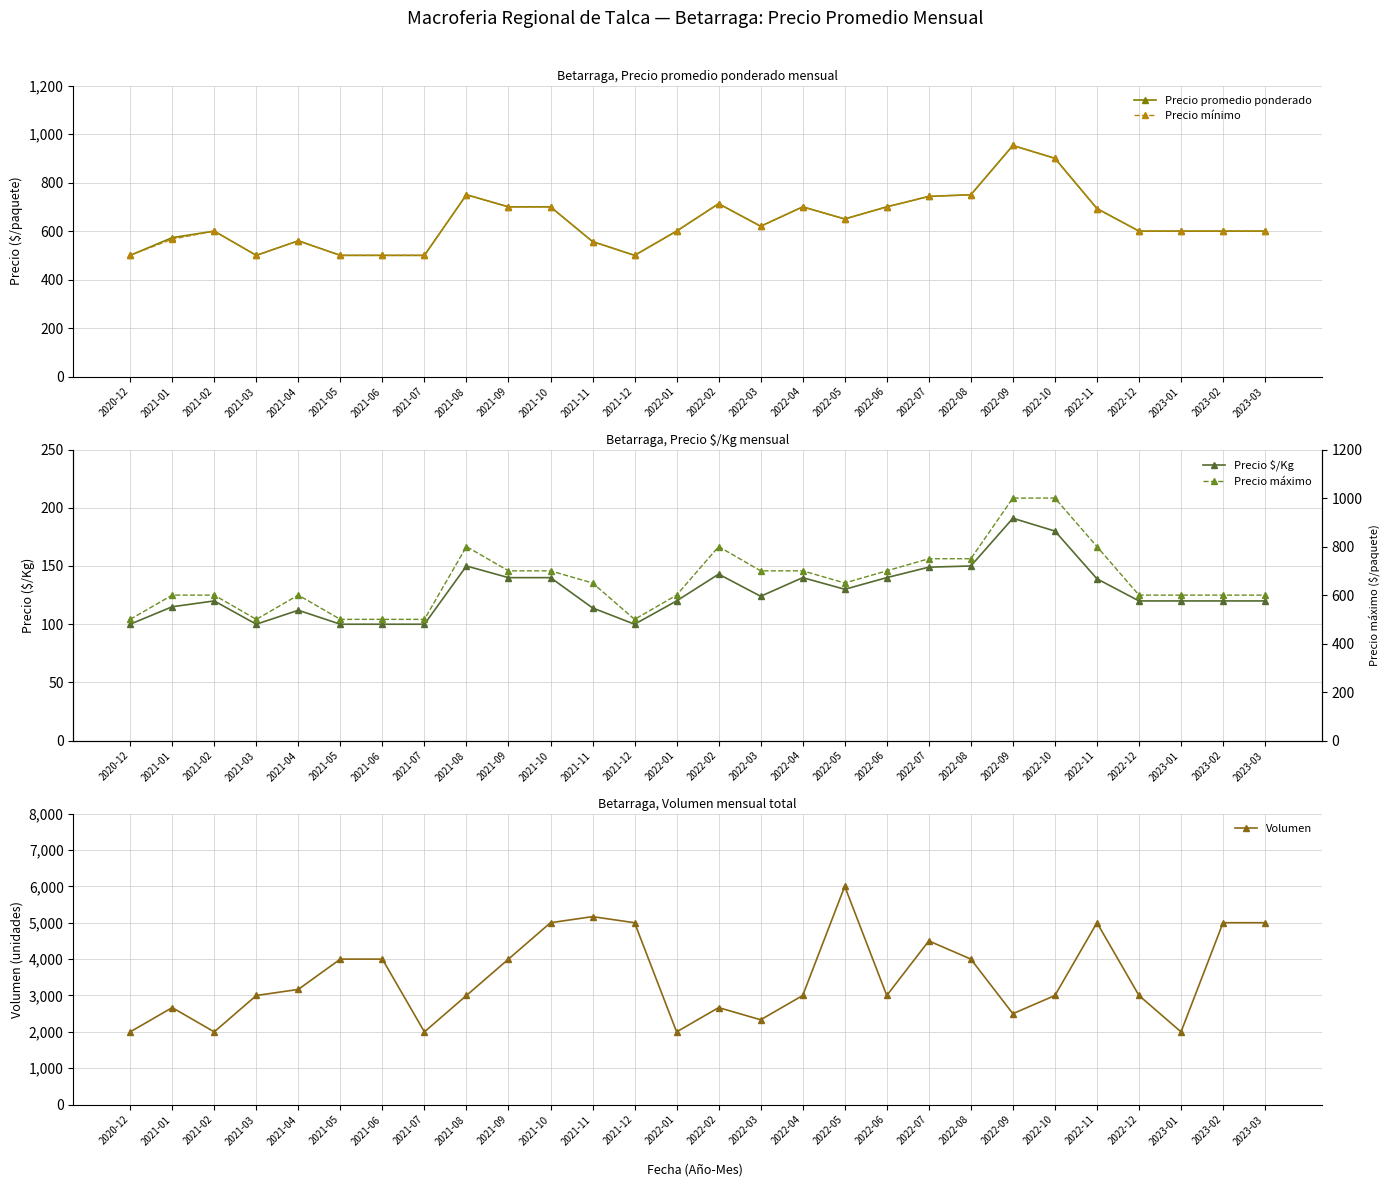

Rank the series at 2021-09 from highest to lowest value.

Volumen, Precio promedio ponderado, Precio mínimo, Precio máximo, Precio $/Kg